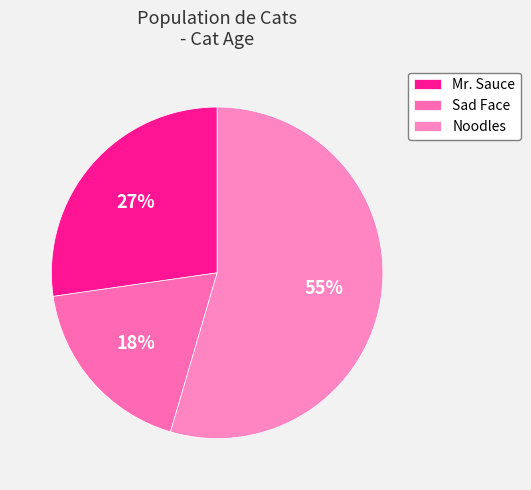

Rank the categories by value from lowest to highest.

Sad Face, Mr. Sauce, Noodles